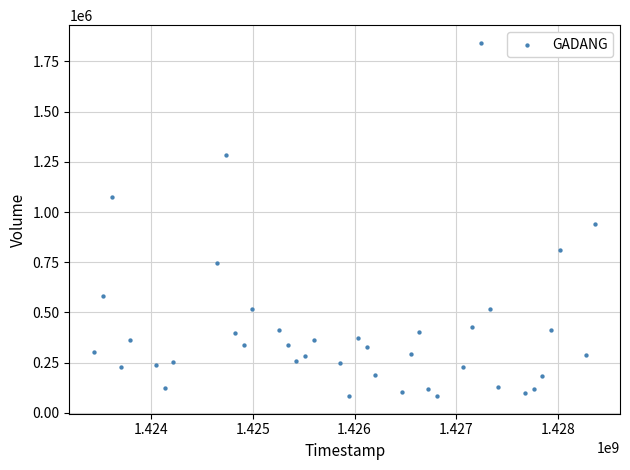

What Y value in the scatter plot is closest to 963000?

942700